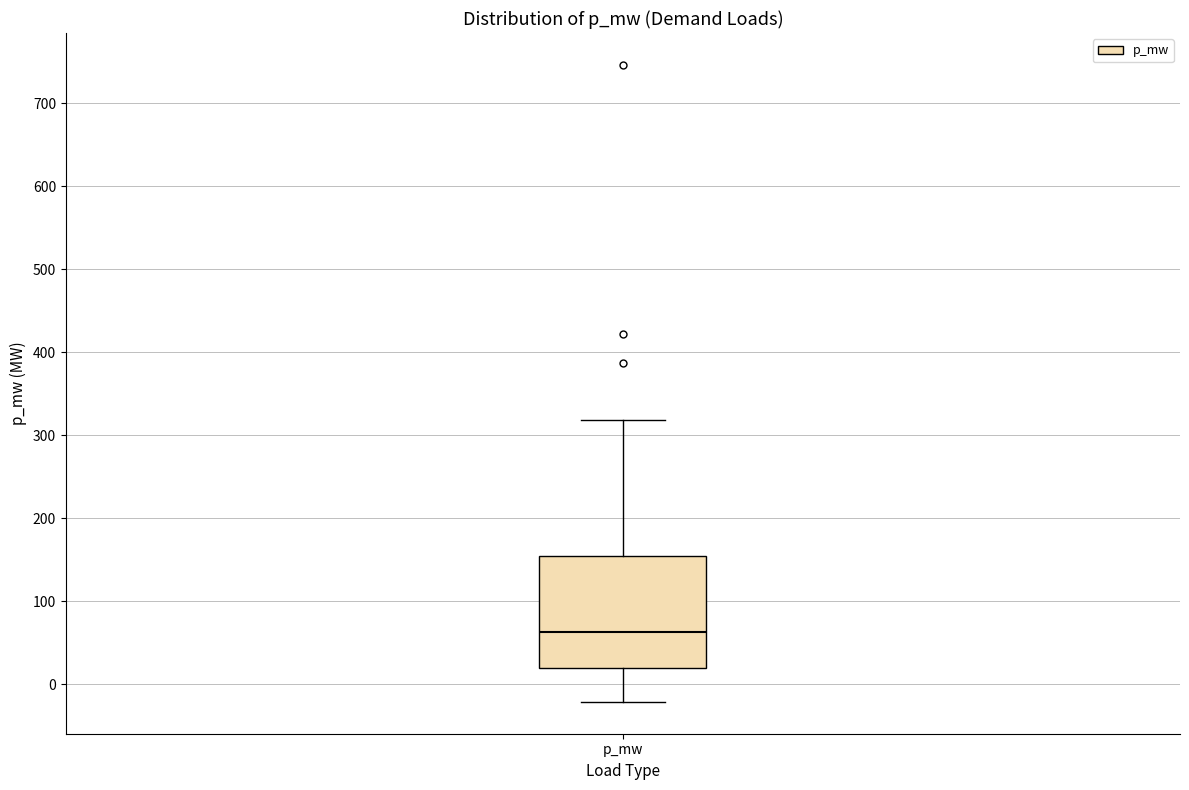

Read this box plot against the y-axis: the position of the median line, the range covered by the box, and the ends of both whiskers. The values are not printed on the chart, so give them approximately, as read against the axis.

median 60, box 20 to 150, whiskers -20 to 320